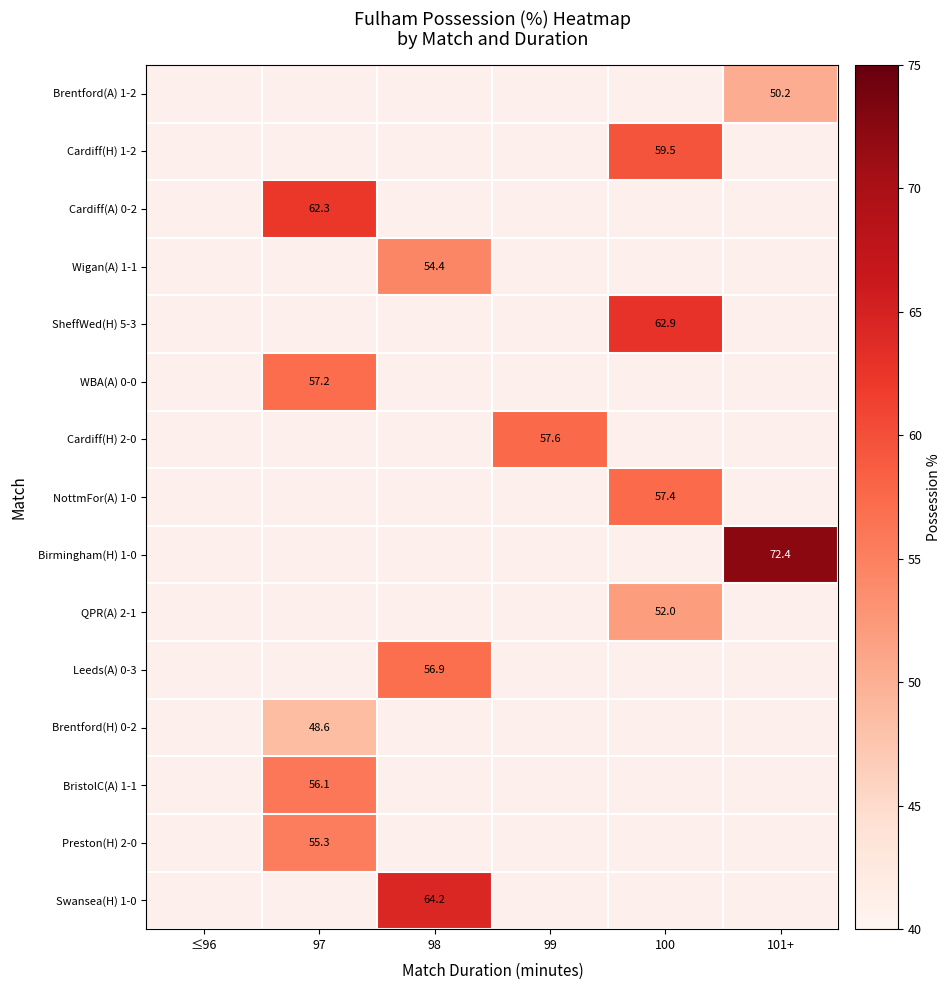

What is the minimum value shown in the chart?

48.6